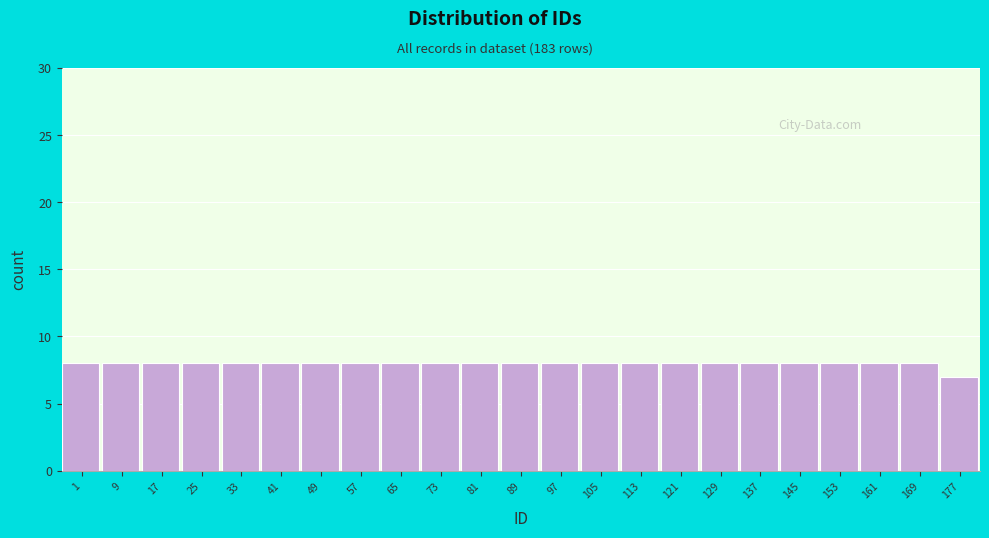

Reading right to left, transcribe all the data shown in this chart.

177=7	169=8	161=8	153=8	145=8	137=8	129=8	121=8	113=8	105=8	97=8	89=8	81=8	73=8	65=8	57=8	49=8	41=8	33=8	25=8	17=8	9=8	1=8